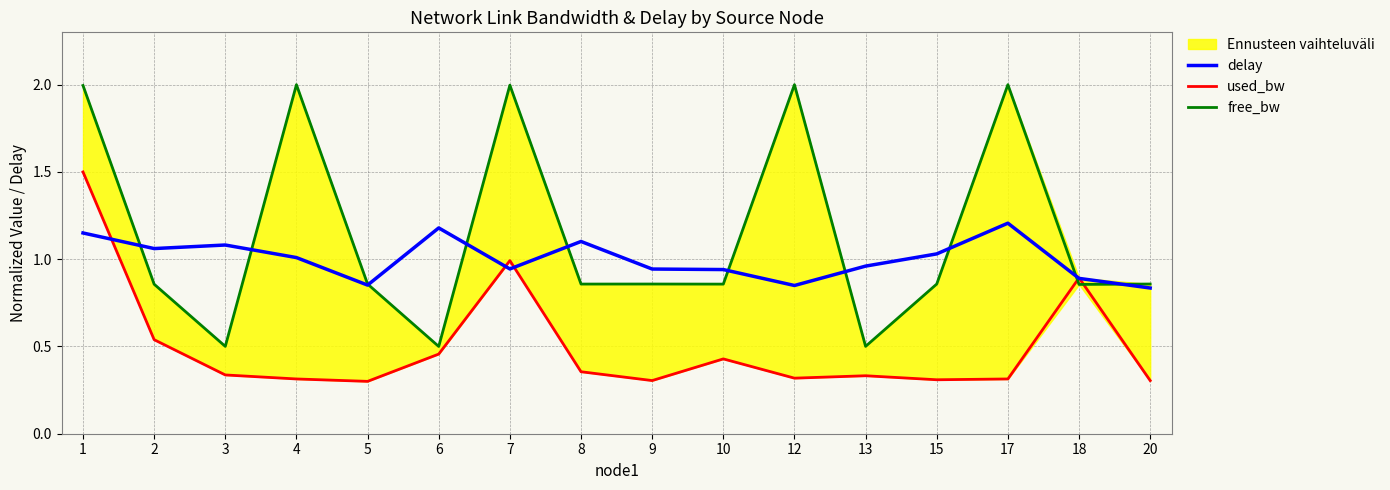

What is the sum of all free_bw values?

18.4